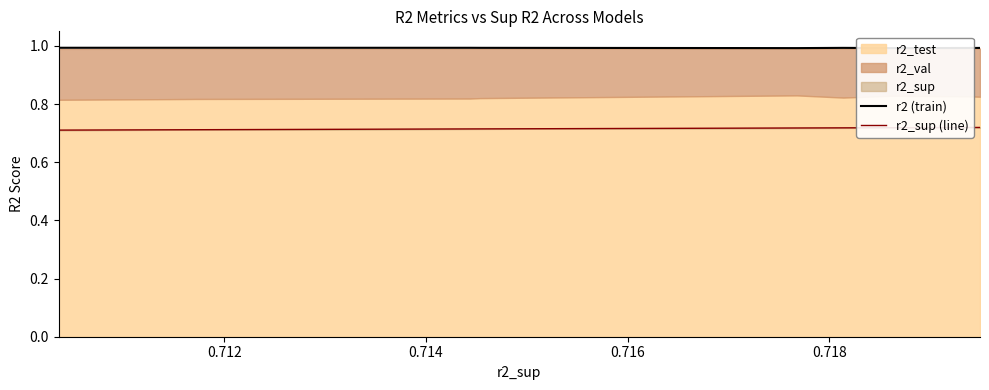

What is the highest value of the r2 (train) series?

1.0